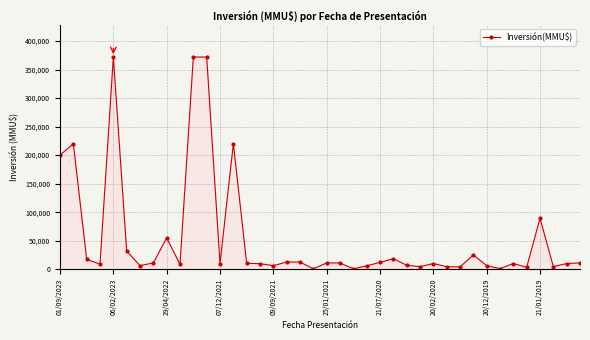

True or false: the data has more than 2 interior local peaks.

True